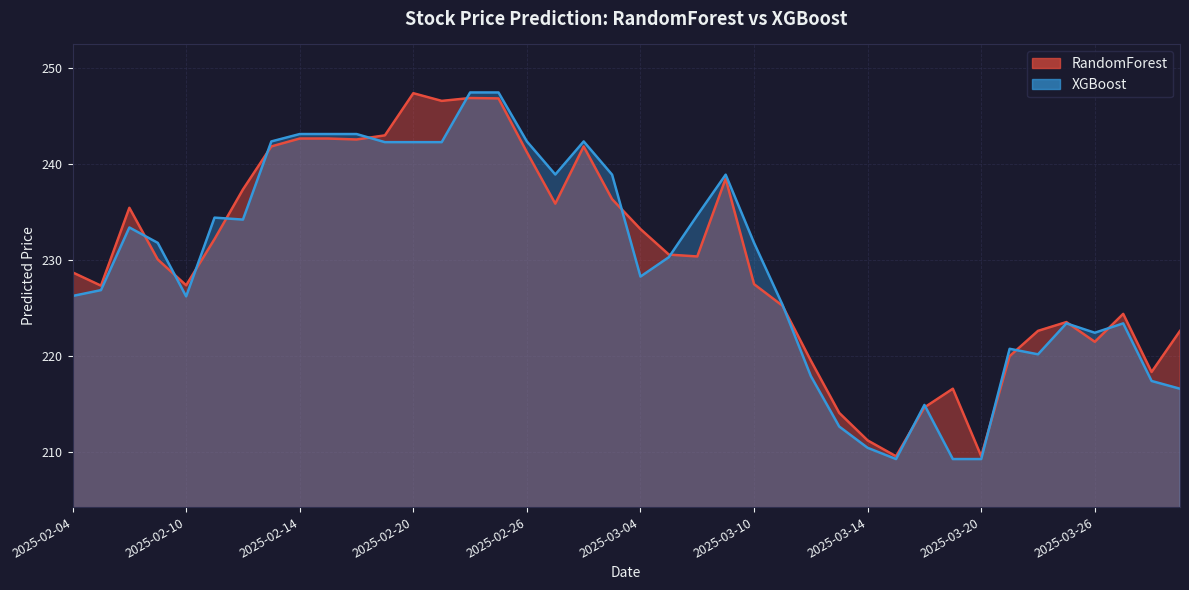

List the series in order of their peak value, lowest first.

RandomForest, XGBoost